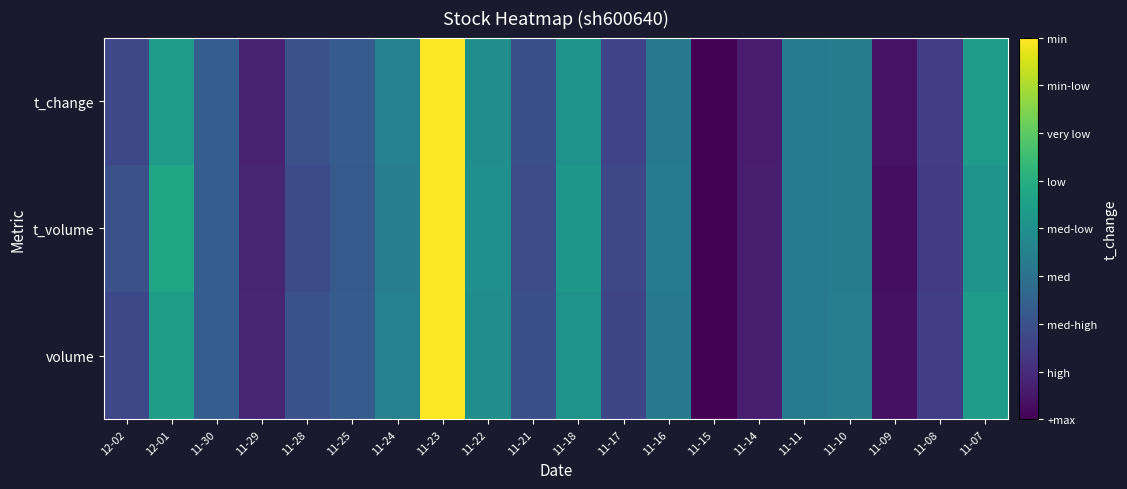

Reading left to right, what are all the values shown in this chart?

volume: 12-02=0.2	12-01=0.6	11-30=0.3	11-29=0.1	11-28=0.3	11-25=0.3	11-24=0.4	11-23=1.0	11-22=0.5	11-21=0.2	11-18=0.5	11-17=0.2	11-16=0.4	11-15=0.0	11-14=0.1	11-11=0.4	11-10=0.4	11-09=0.0	11-08=0.2	11-07=0.5
t_volume: 12-02=0.2	12-01=0.6	11-30=0.3	11-29=0.1	11-28=0.2	11-25=0.3	11-24=0.4	11-23=1.0	11-22=0.5	11-21=0.2	11-18=0.5	11-17=0.2	11-16=0.4	11-15=0.0	11-14=0.1	11-11=0.4	11-10=0.4	11-09=0.0	11-08=0.2	11-07=0.5
t_change: 12-02=0.2	12-01=0.6	11-30=0.3	11-29=0.1	11-28=0.2	11-25=0.3	11-24=0.4	11-23=1.0	11-22=0.5	11-21=0.2	11-18=0.5	11-17=0.2	11-16=0.4	11-15=0.0	11-14=0.1	11-11=0.4	11-10=0.4	11-09=0.0	11-08=0.2	11-07=0.5